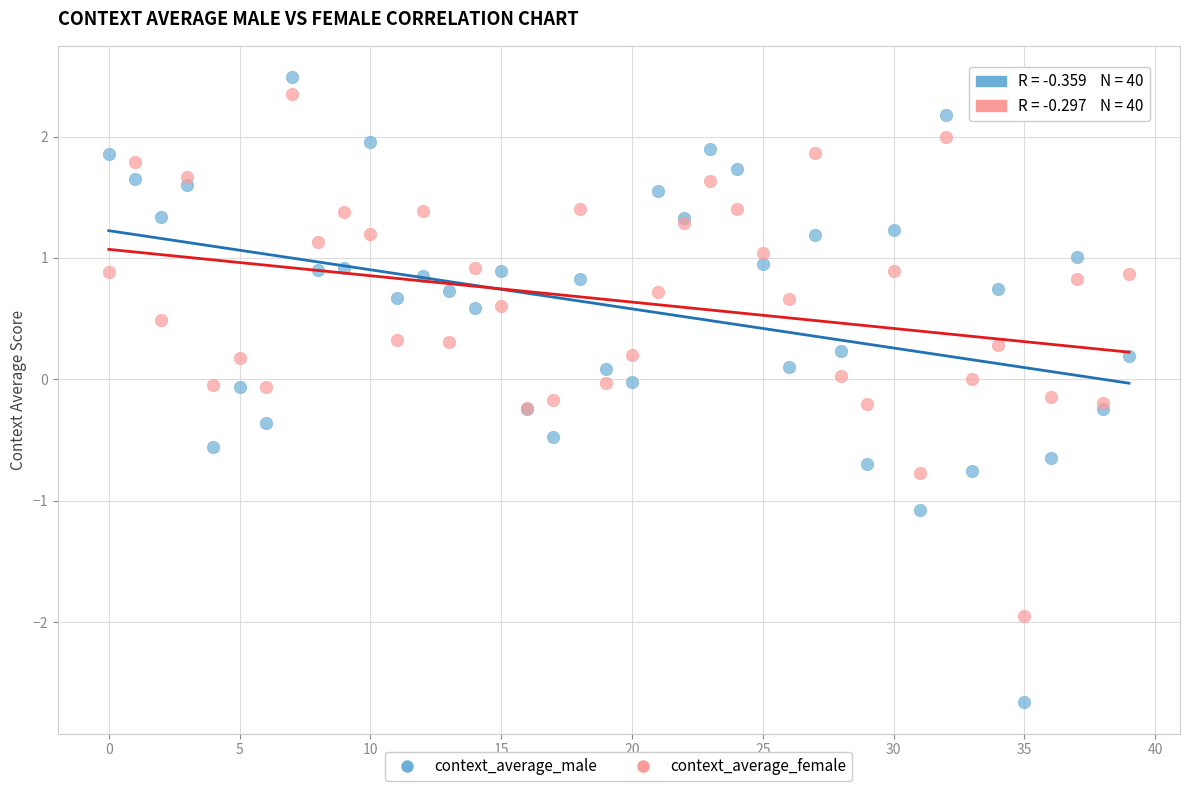

Which series has the widest spread of Y values?

context_average_male